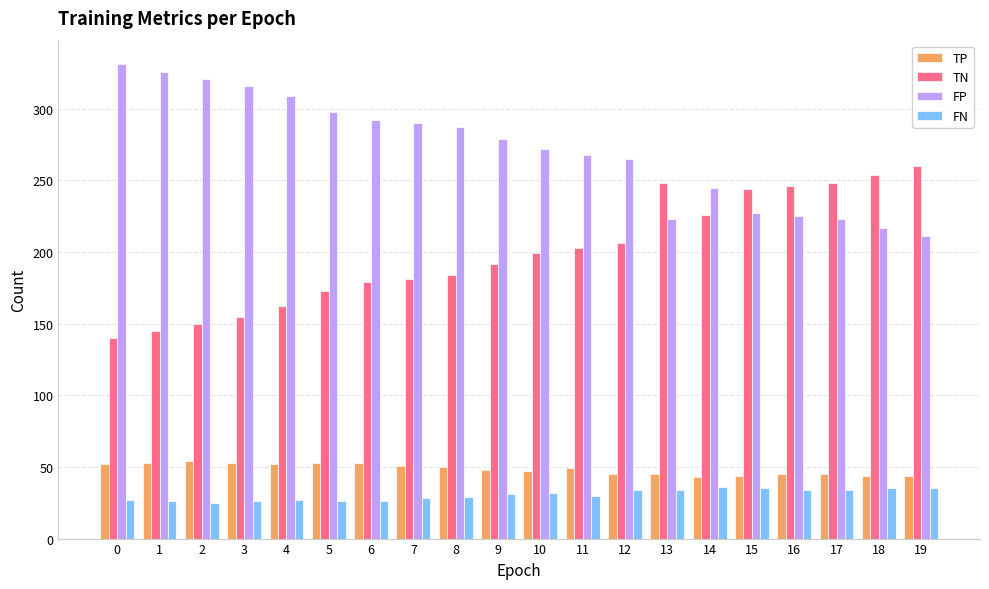

Which series has the largest total across all categories?

FP